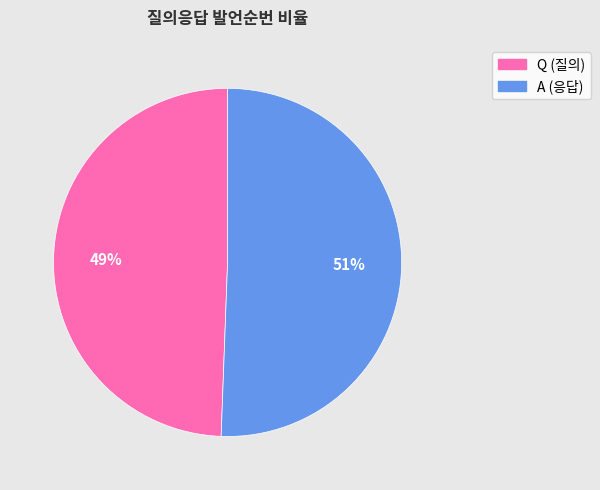

How many slices are in this pie chart?

2